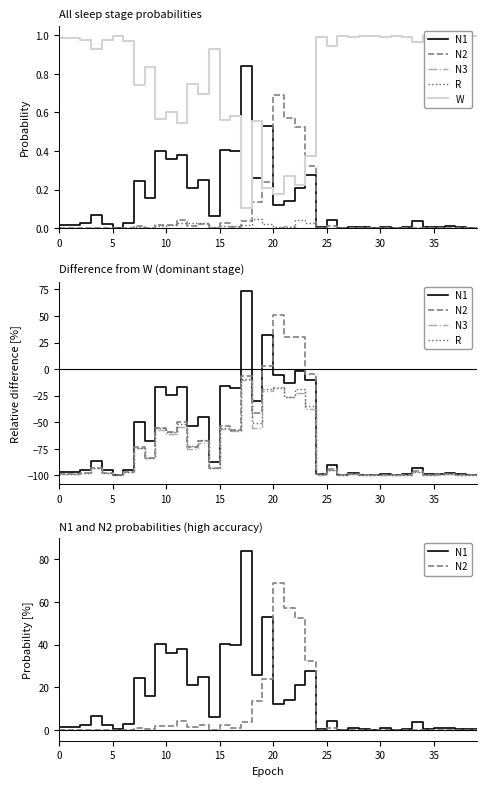

Which category has the lowest value across all series?

31